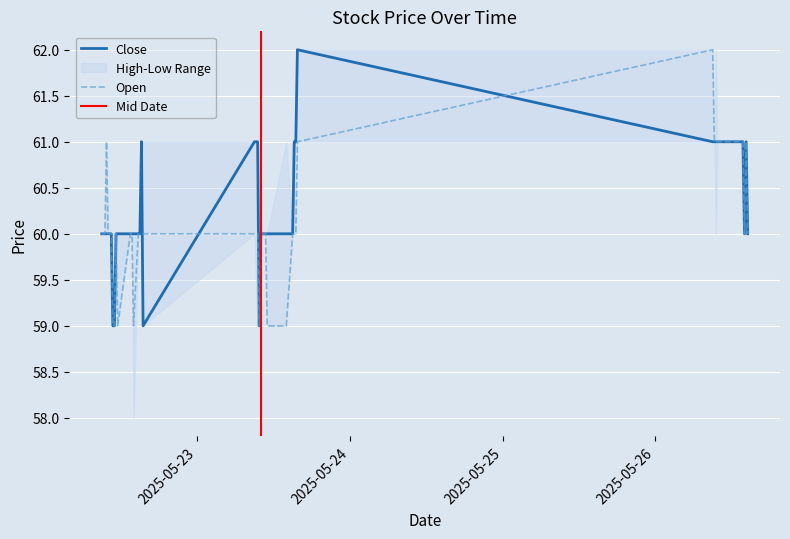

At which category does Open reach its first local valley?

2025-05-22 11:30